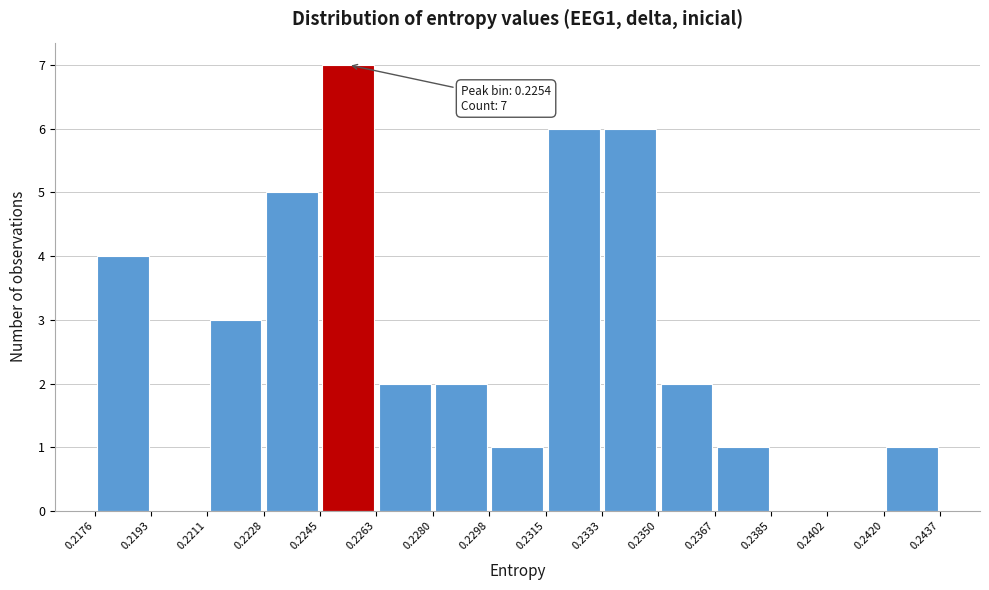

Over which range of the x-axis is the bar tallest?

0.2245 to 0.2263